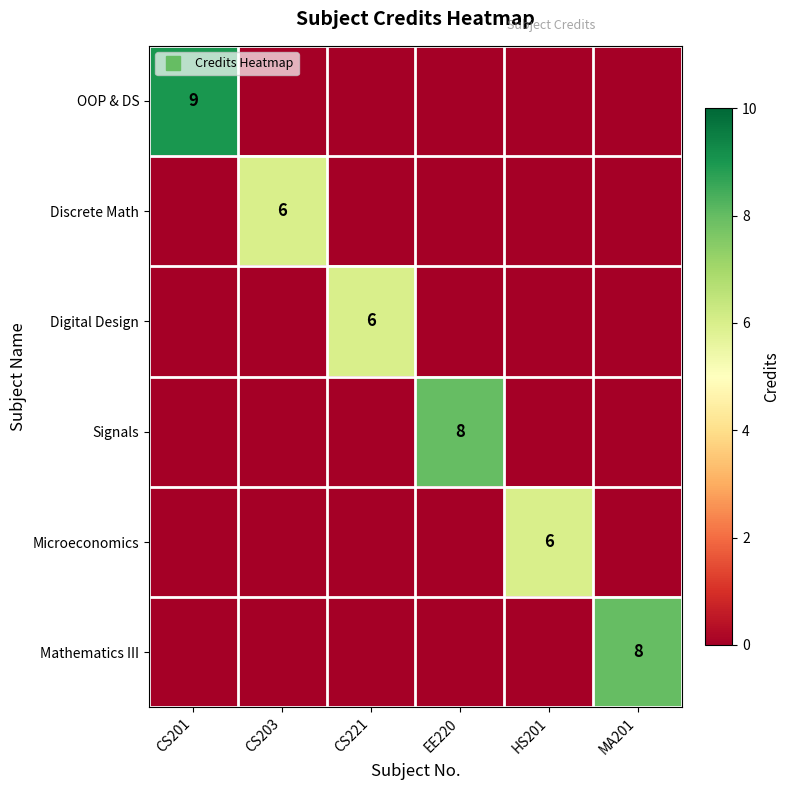

The value of Signals at MA201 is 0. True or false?

True